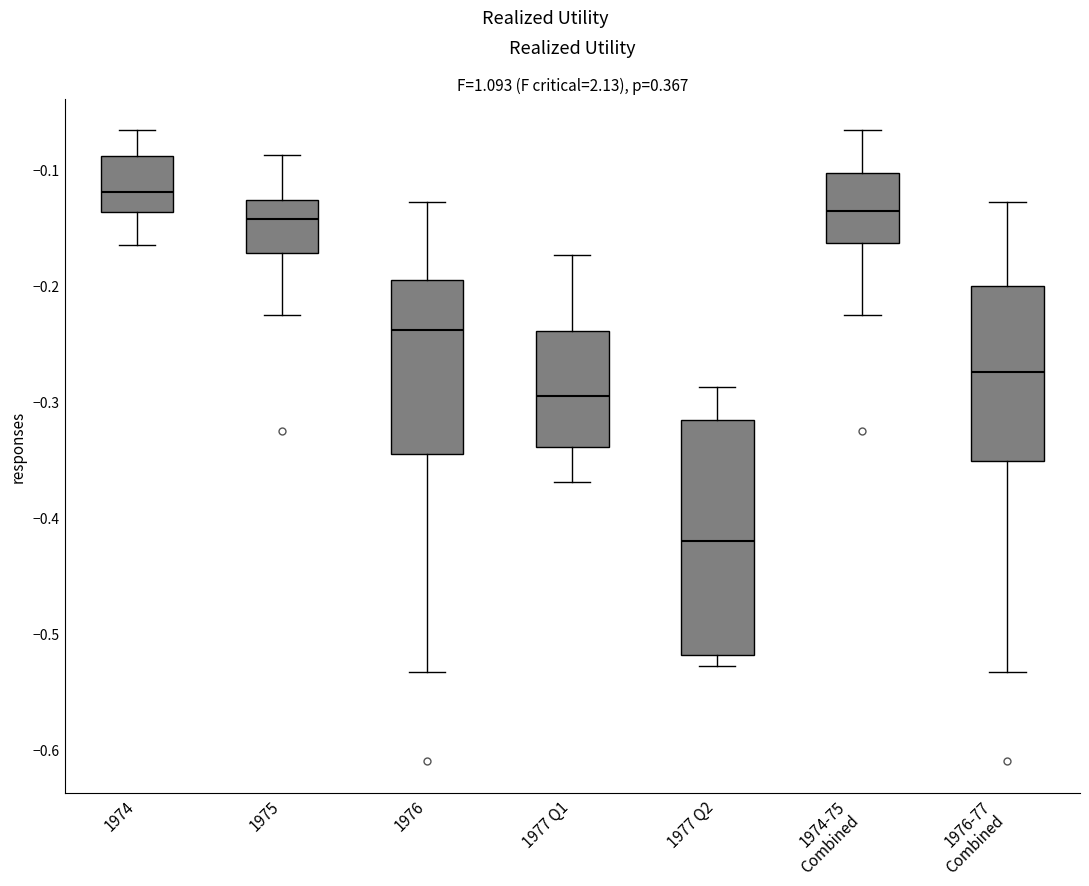

Which box is the tallest, from its lower edge to its upper edge?

1977 Q2